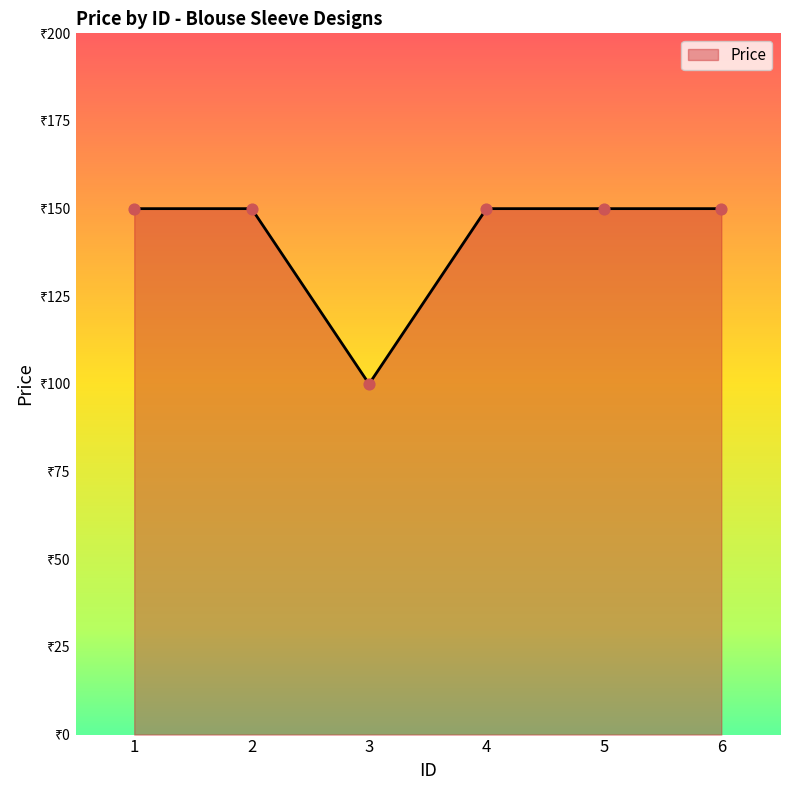

Which has a higher value, 1 or 3?

1